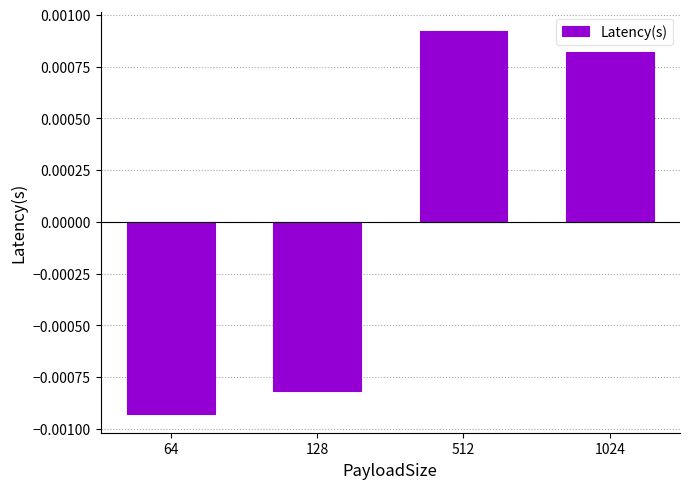

List the labels in order of value, largest first.

512, 1024, 128, 64